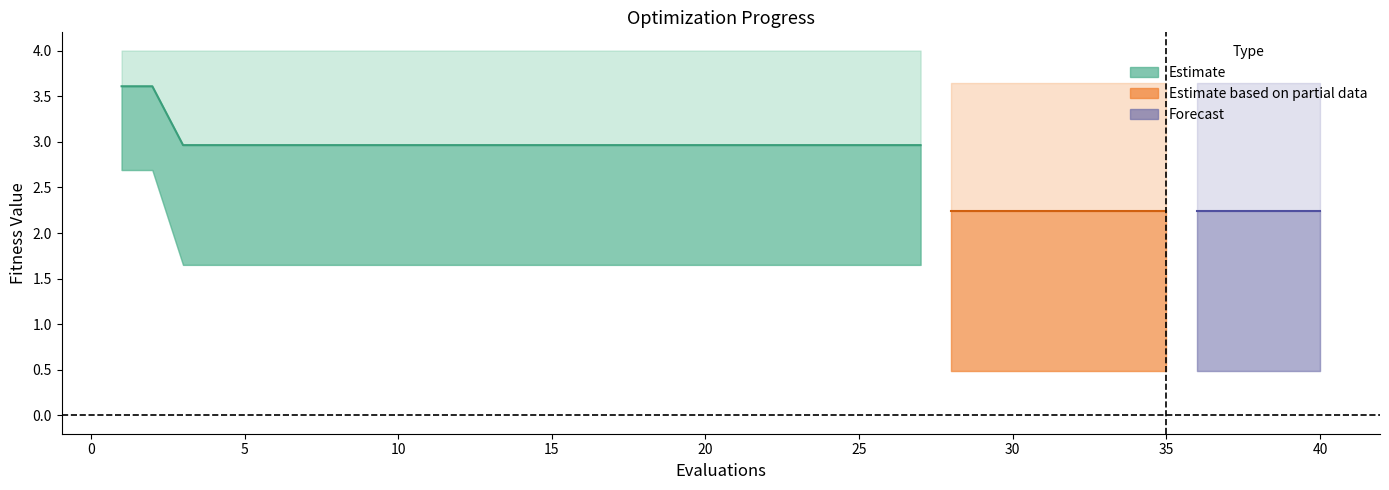

True or false: worst has a value of 4.0 at 10.

True